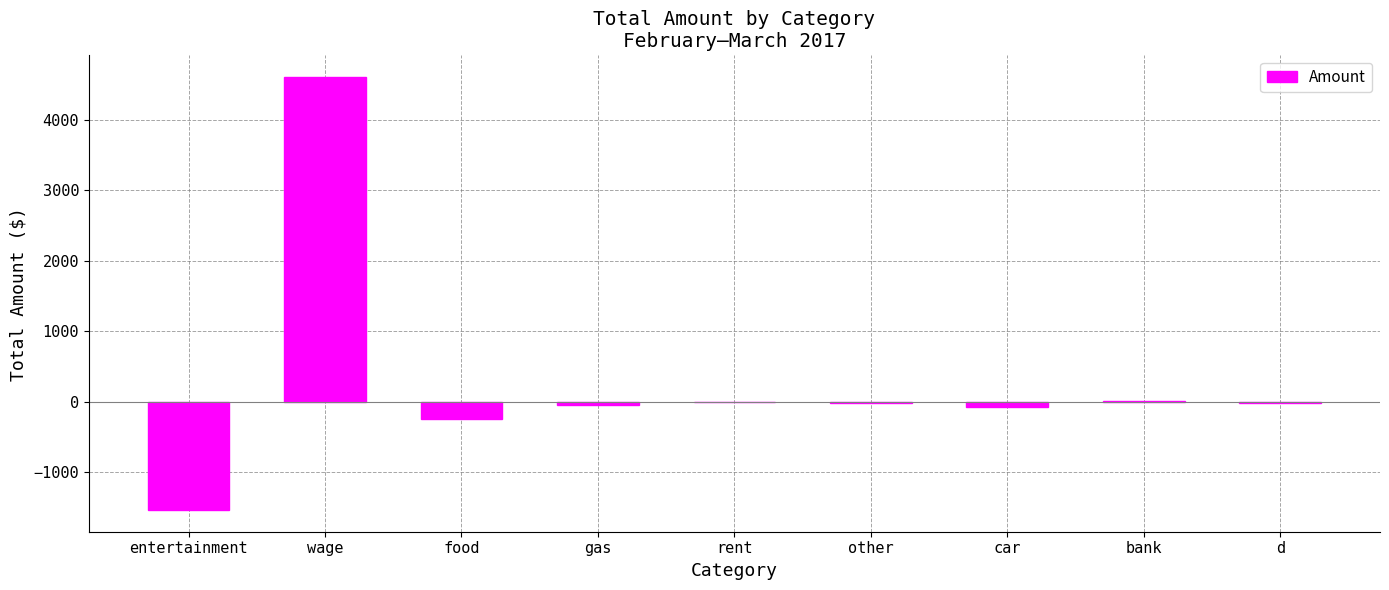

Is it true that the value at wage is 4609.4?

True